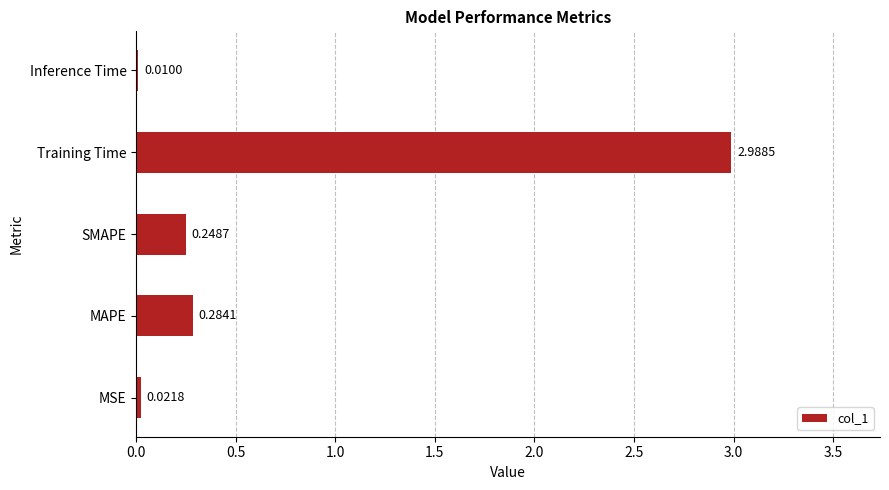

Which category has the highest value across all series?

Training Time